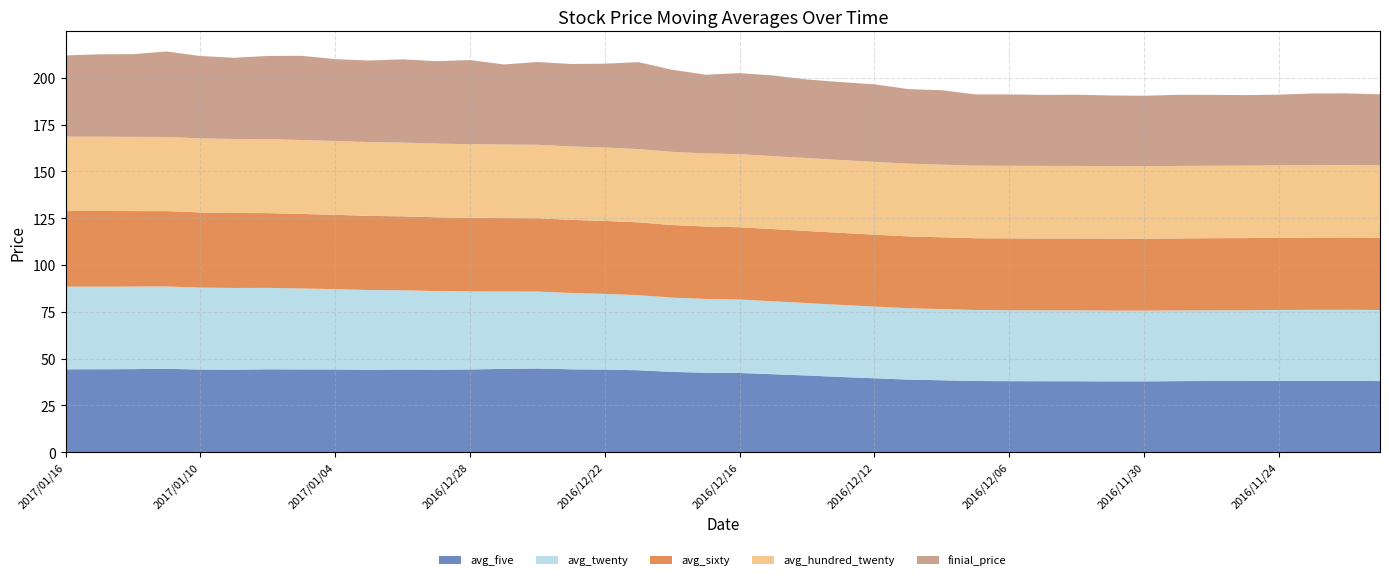

Reading right to left, what are all the values shown in this chart?

avg_five: 2016/11/21=38.0	2016/11/22=38.1	2016/11/23=38.1	2016/11/24=38.1	2016/11/25=38.0	2016/11/28=38.0	2016/11/29=37.9	2016/11/30=37.8	2016/12/01=37.8	2016/12/02=37.9	2016/12/05=37.9	2016/12/06=37.9	2016/12/07=38.0	2016/12/08=38.4	2016/12/09=38.8	2016/12/12=39.5	2016/12/13=40.1	2016/12/14=40.9	2016/12/15=41.6	2016/12/16=42.3	2016/12/19=42.4	2016/12/20=42.9	2016/12/21=43.8	2016/12/22=44.1	2016/12/23=44.2	2016/12/26=44.7	2016/12/27=44.5	2016/12/28=44.2	2016/12/29=44.0	2016/12/30=44.1	2017/01/03=44.0	2017/01/04=44.2	2017/01/05=44.2	2017/01/06=44.3	2017/01/09=44.0	2017/01/10=44.1	2017/01/11=44.5	2017/01/12=44.4	2017/01/13=44.3	2017/01/16=44.3
avg_twenty: 2016/11/21=38.0	2016/11/22=38.0	2016/11/23=37.9	2016/11/24=37.9	2016/11/25=37.8	2016/11/28=37.8	2016/11/29=37.8	2016/11/30=37.8	2016/12/01=37.8	2016/12/02=37.9	2016/12/05=37.9	2016/12/06=37.9	2016/12/07=38.0	2016/12/08=38.0	2016/12/09=38.1	2016/12/12=38.3	2016/12/13=38.5	2016/12/14=38.7	2016/12/15=39.0	2016/12/16=39.2	2016/12/19=39.4	2016/12/20=39.7	2016/12/21=40.1	2016/12/22=40.5	2016/12/23=40.8	2016/12/26=41.1	2016/12/27=41.4	2016/12/28=41.7	2016/12/29=42.0	2016/12/30=42.4	2017/01/03=42.6	2017/01/04=42.9	2017/01/05=43.3	2017/01/06=43.5	2017/01/09=43.7	2017/01/10=43.8	2017/01/11=44.0	2017/01/12=44.1	2017/01/13=44.2	2017/01/16=44.2
avg_sixty: 2016/11/21=38.7	2016/11/22=38.6	2016/11/23=38.6	2016/11/24=38.6	2016/11/25=38.5	2016/11/28=38.5	2016/11/29=38.5	2016/11/30=38.5	2016/12/01=38.5	2016/12/02=38.4	2016/12/05=38.4	2016/12/06=38.4	2016/12/07=38.4	2016/12/08=38.4	2016/12/09=38.4	2016/12/12=38.4	2016/12/13=38.5	2016/12/14=38.5	2016/12/15=38.6	2016/12/16=38.6	2016/12/19=38.7	2016/12/20=38.8	2016/12/21=38.9	2016/12/22=39.0	2016/12/23=39.1	2016/12/26=39.2	2016/12/27=39.2	2016/12/28=39.4	2016/12/29=39.4	2016/12/30=39.5	2017/01/03=39.6	2017/01/04=39.7	2017/01/05=39.8	2017/01/06=40.0	2017/01/09=40.1	2017/01/10=40.2	2017/01/11=40.3	2017/01/12=40.3	2017/01/13=40.4	2017/01/16=40.5
avg_hundred_twenty: 2016/11/21=38.7	2016/11/22=38.7	2016/11/23=38.7	2016/11/24=38.7	2016/11/25=38.7	2016/11/28=38.7	2016/11/29=38.7	2016/11/30=38.7	2016/12/01=38.8	2016/12/02=38.8	2016/12/05=38.8	2016/12/06=38.8	2016/12/07=38.8	2016/12/08=38.8	2016/12/09=38.9	2016/12/12=38.9	2016/12/13=39.0	2016/12/14=39.0	2016/12/15=39.0	2016/12/16=39.0	2016/12/19=39.1	2016/12/20=39.1	2016/12/21=39.2	2016/12/22=39.2	2016/12/23=39.2	2016/12/26=39.3	2016/12/27=39.3	2016/12/28=39.3	2016/12/29=39.4	2016/12/30=39.4	2017/01/03=39.4	2017/01/04=39.5	2017/01/05=39.5	2017/01/06=39.5	2017/01/09=39.5	2017/01/10=39.6	2017/01/11=39.6	2017/01/12=39.7	2017/01/13=39.7	2017/01/16=39.7
finial_price: 2016/11/21=37.9	2016/11/22=38.3	2016/11/23=38.3	2016/11/24=37.8	2016/11/25=37.7	2016/11/28=37.9	2016/11/29=38.0	2016/11/30=37.6	2016/12/01=37.8	2016/12/02=38.0	2016/12/05=38.0	2016/12/06=38.1	2016/12/07=38.0	2016/12/08=39.8	2016/12/09=39.9	2016/12/12=41.5	2016/12/13=41.6	2016/12/14=42.0	2016/12/15=43.1	2016/12/16=43.3	2016/12/19=42.0	2016/12/20=43.9	2016/12/21=46.5	2016/12/22=44.8	2016/12/23=44.0	2016/12/26=44.2	2016/12/27=42.8	2016/12/28=45.0	2016/12/29=44.0	2016/12/30=44.5	2017/01/03=43.6	2017/01/04=43.8	2017/01/05=45.0	2017/01/06=44.5	2017/01/09=43.4	2017/01/10=44.0	2017/01/11=45.7	2017/01/12=44.2	2017/01/13=44.0	2017/01/16=43.4